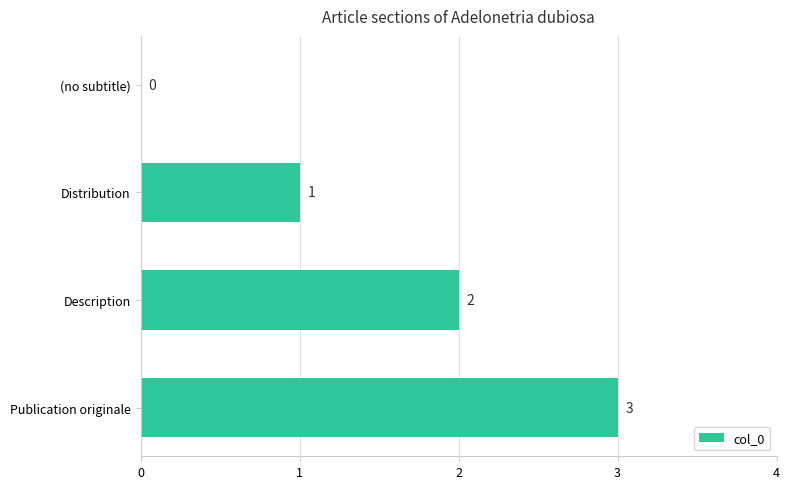

Which has a higher value, (no subtitle) or Description?

Description